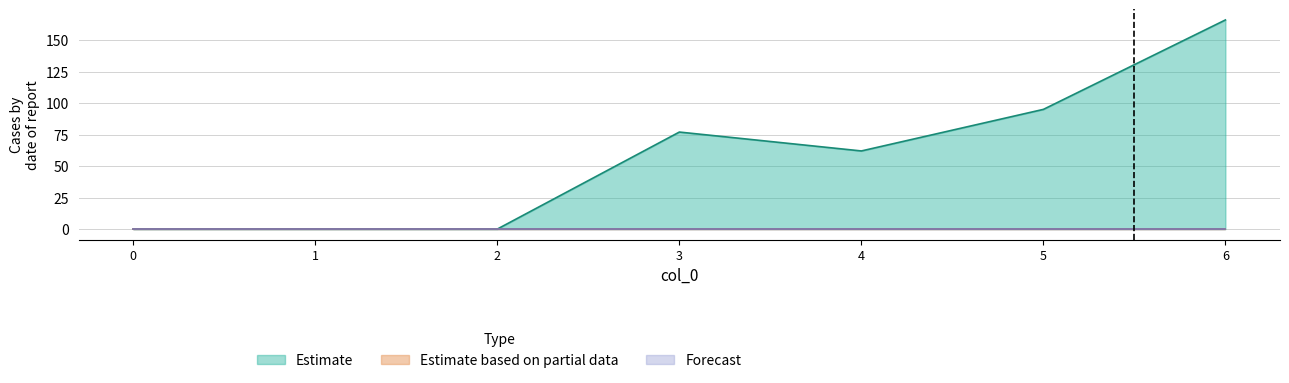

Reading right to left, list all the values displayed in this chart.

1: 6=166	5=95	4=62	3=77	2=0	1=0	0=0
2: 6=0	5=0	4=0	3=0	2=0	1=0	0=0
3: 6=0	5=0	4=0	3=0	2=0	1=0	0=0